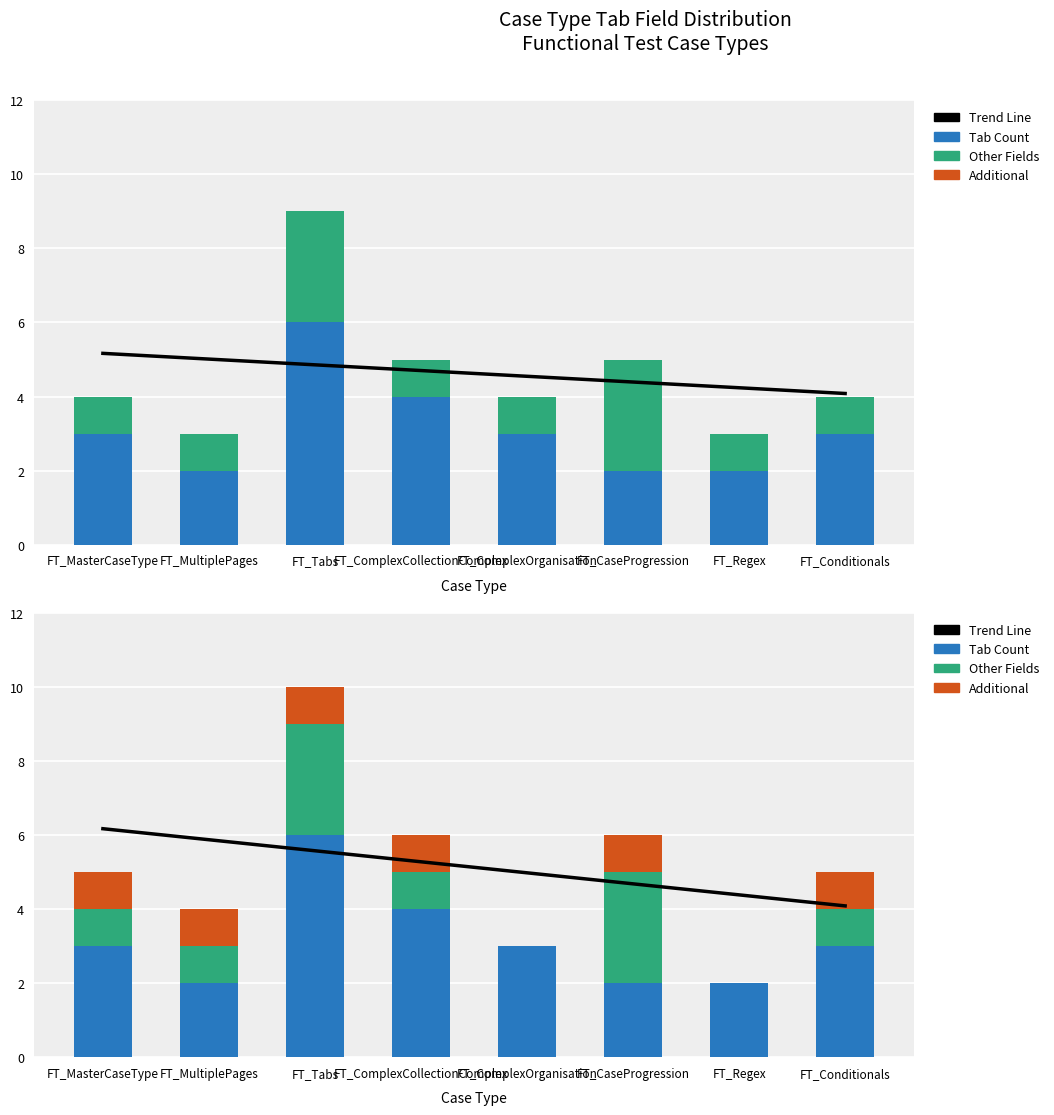

How many series are shown in this chart?

4